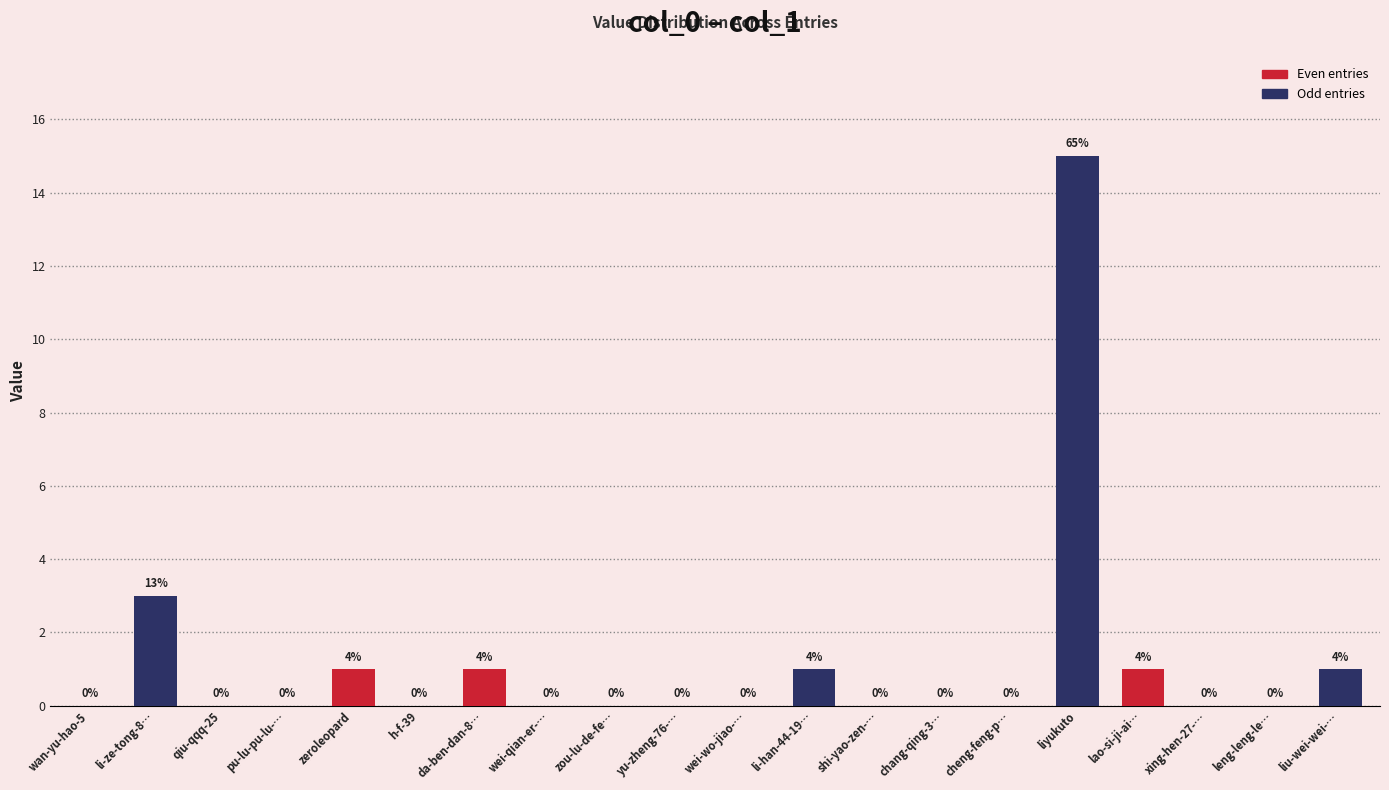

Which label corresponds to the largest value in the chart?

liyukuto